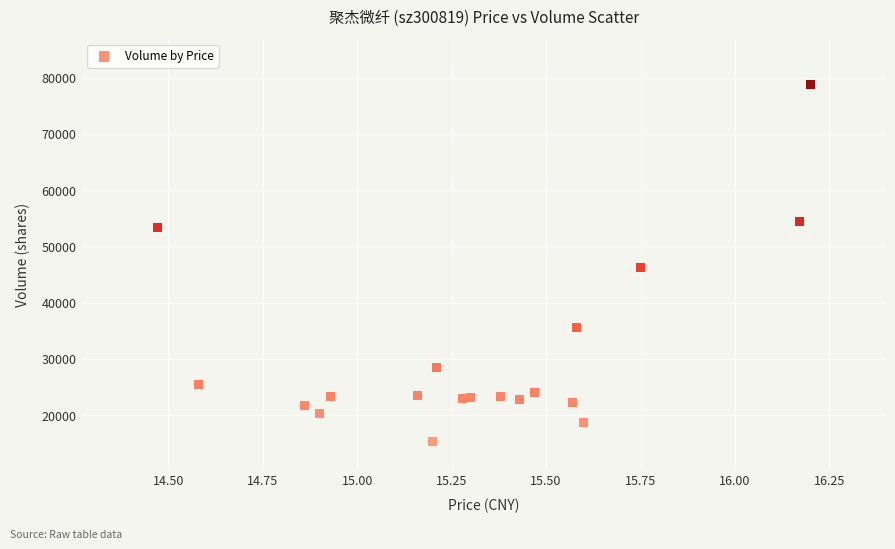

What Y value in the scatter plot is closest to 47088?

46265